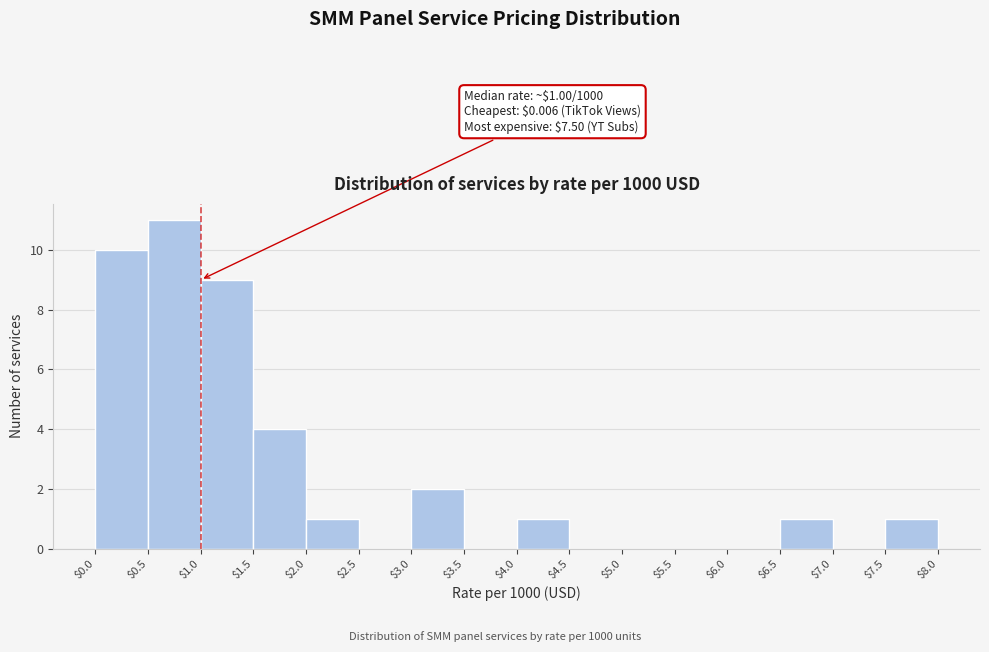

Which range on the x-axis has the tallest bar?

$0.5 to $1.0